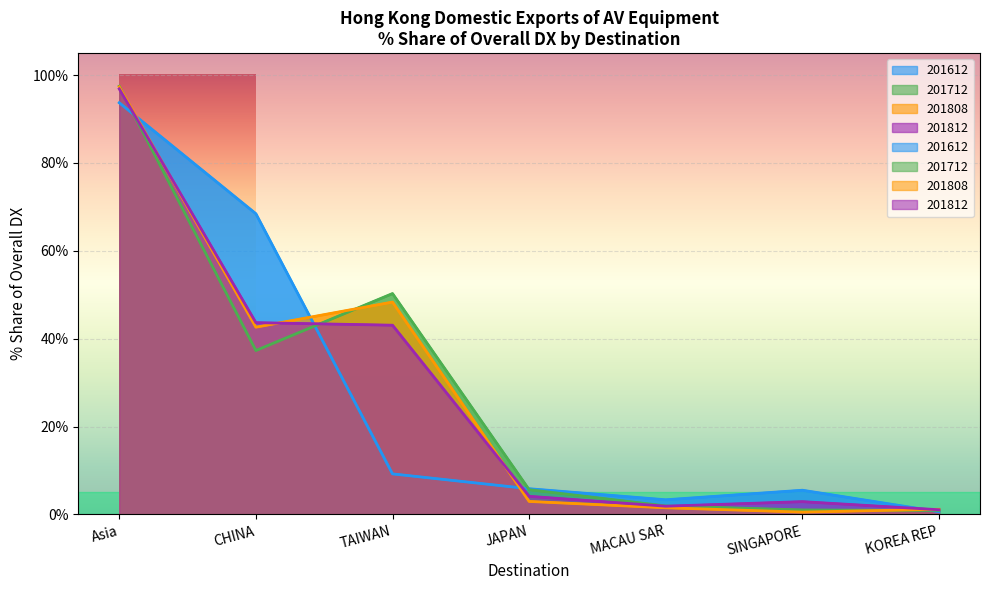

Which has a higher value, TAIWAN or MACAU SAR?

TAIWAN